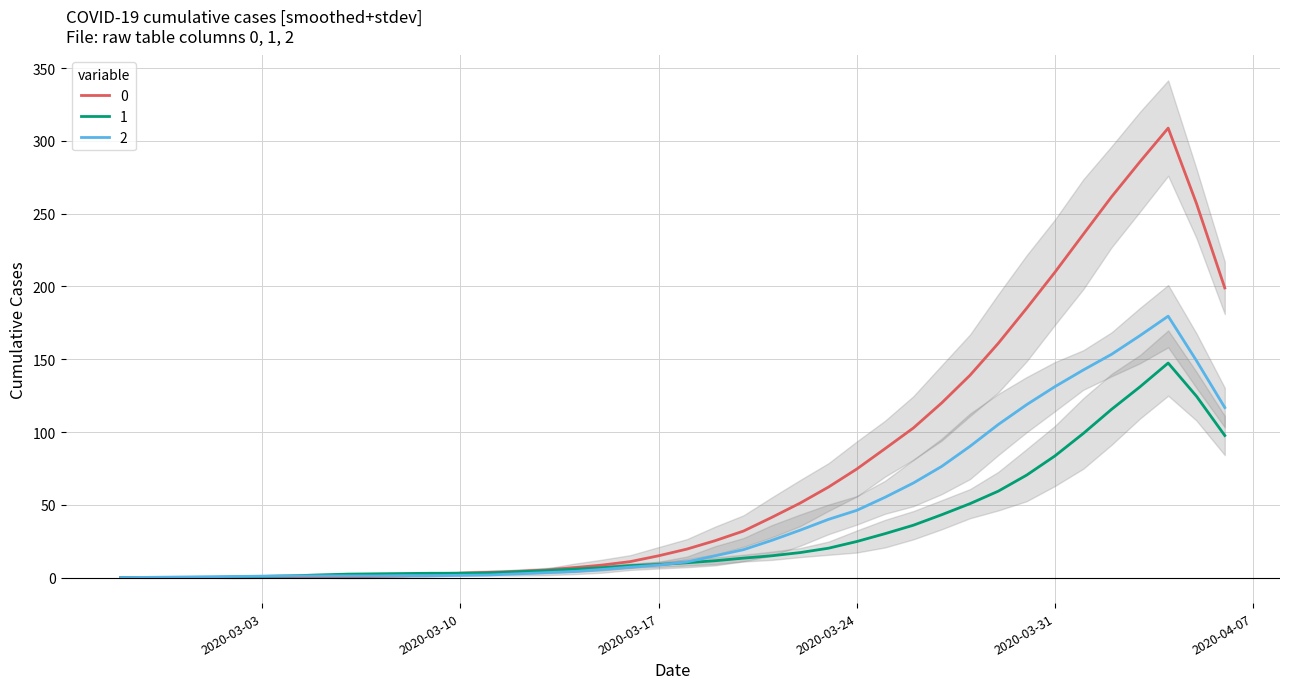

What is the sum of all 0 values?

2922.2